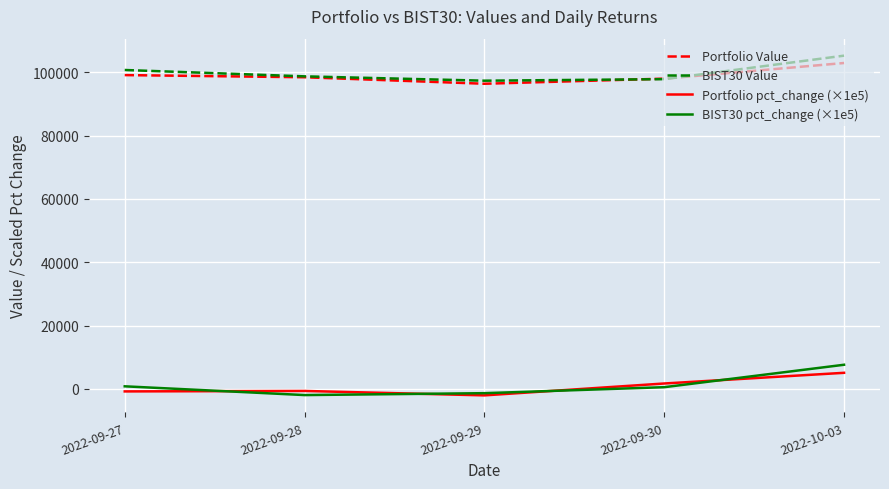

At which label does BIST30 Value reach its peak?

2022-10-03